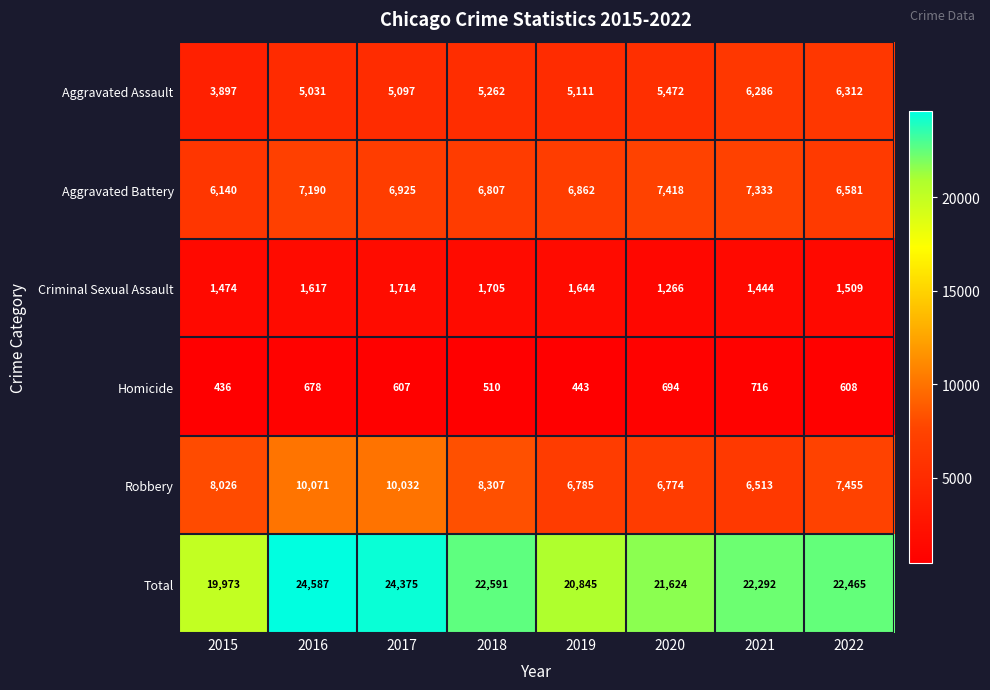

Rank the series by their maximum value, from highest to lowest.

Total, Robbery, Aggravated Battery, Aggravated Assault, Criminal Sexual Assault, Homicide